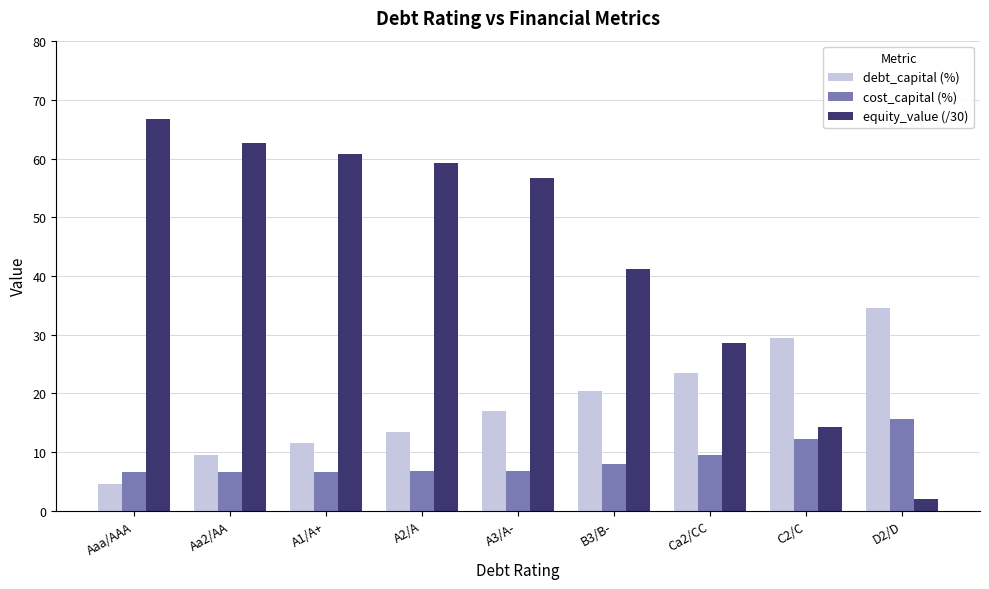

How many bars are there in total?

27